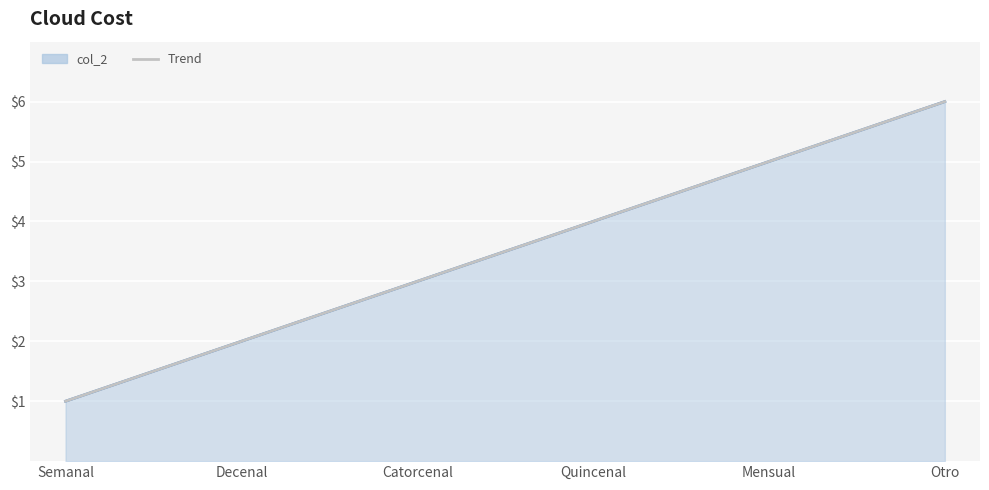

Approximately how many times larger is the value at Semanal compared to Quincenal?

0.3